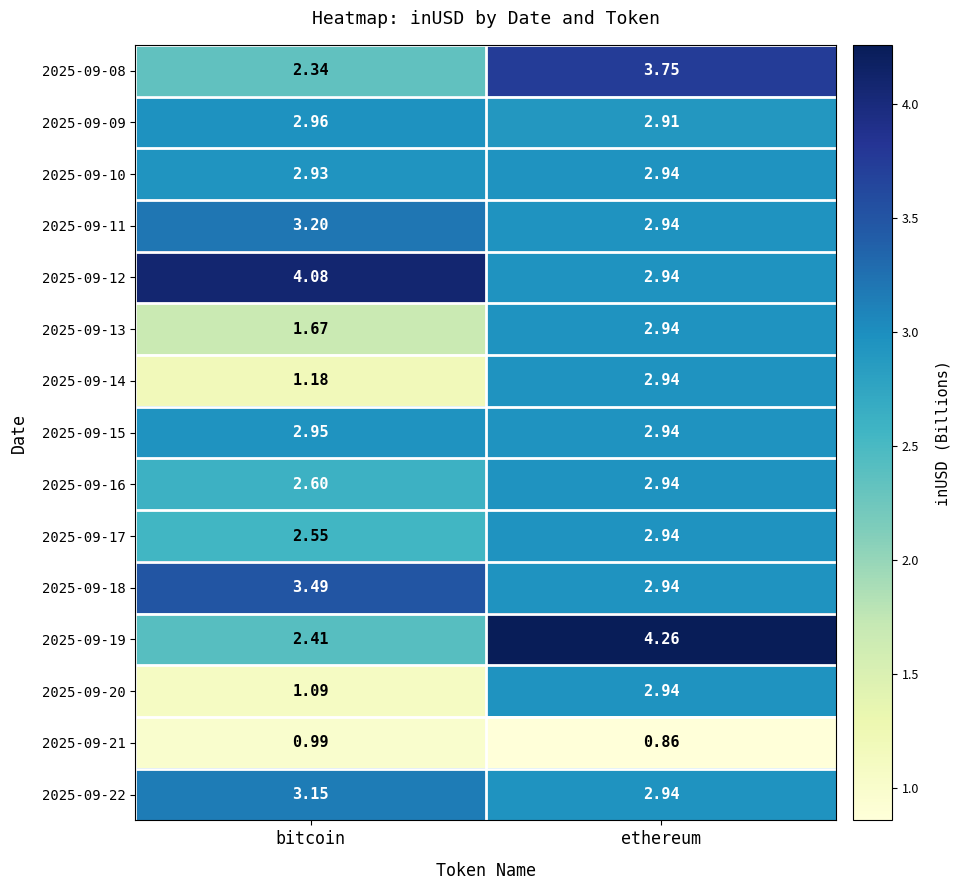

At which category is the sum across all series the highest?

ethereum